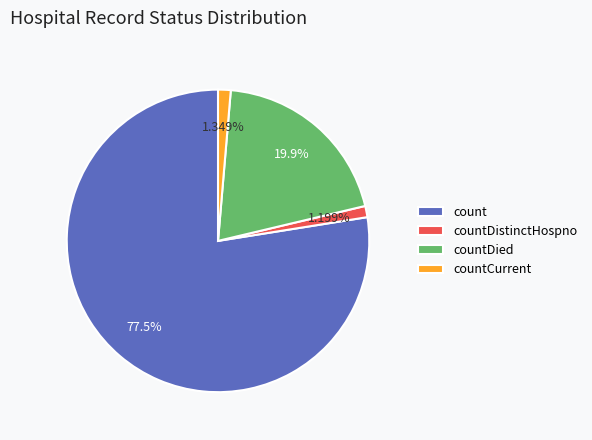

Is the sum of countDistinctHospno and count greater than half?

Yes